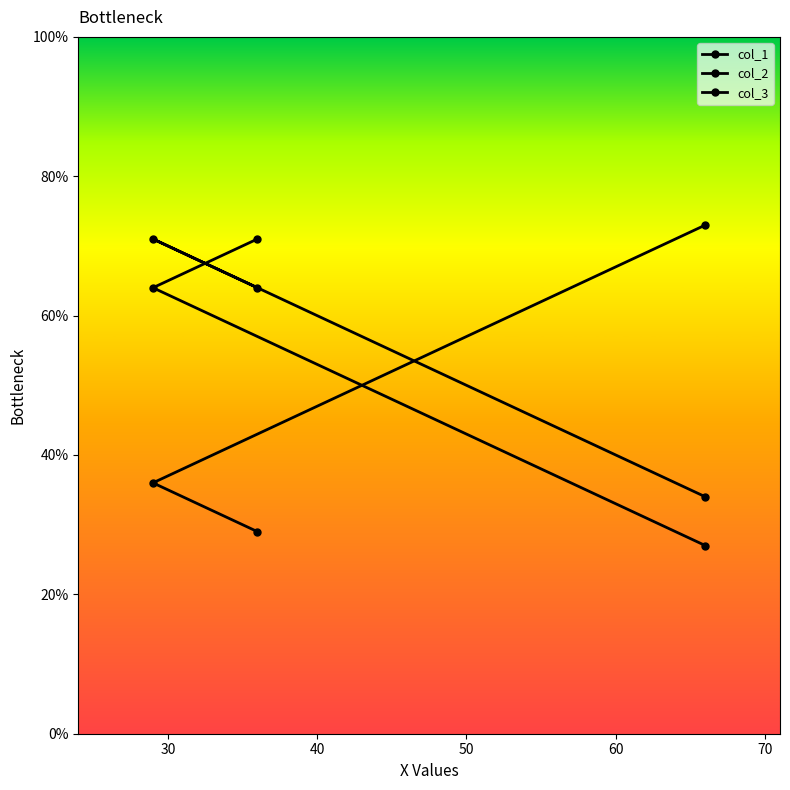

What is the sum of the col_1 values at 30 and 40?

135